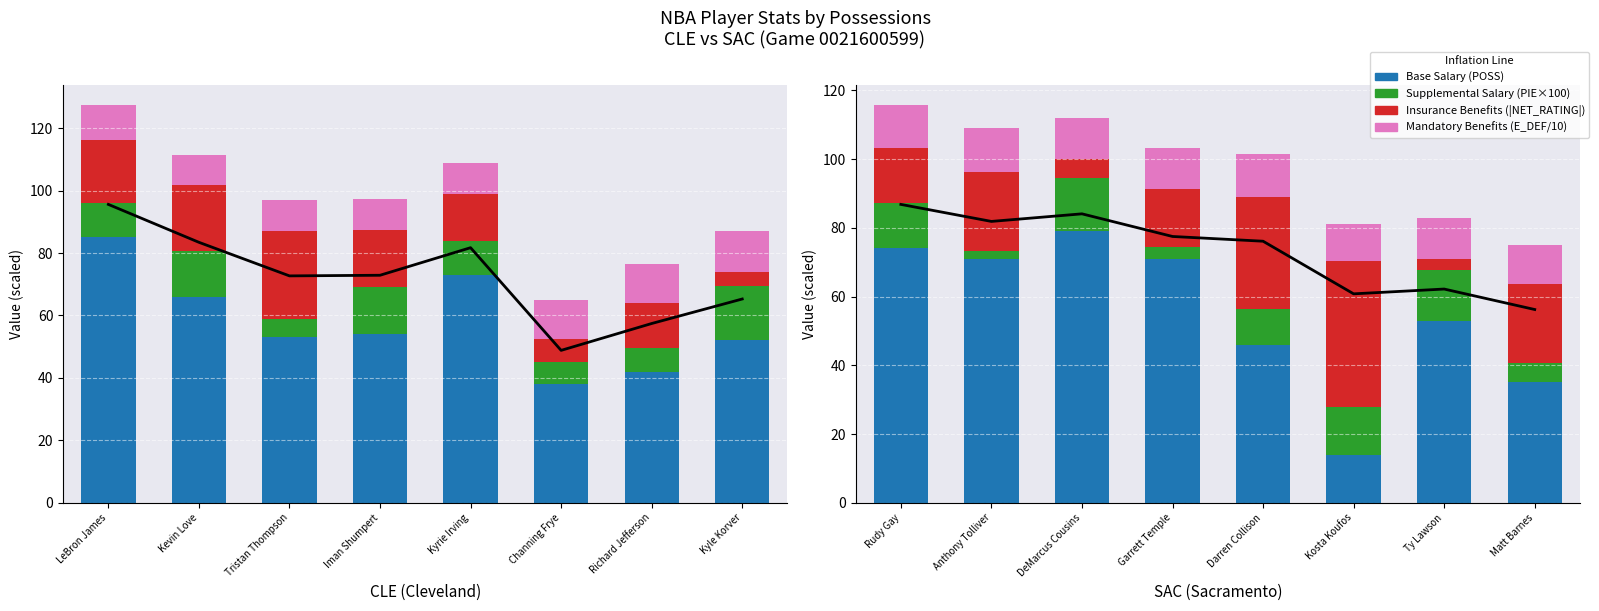

Between Rudy Gay and Anthony Tolliver, which is larger?

Rudy Gay